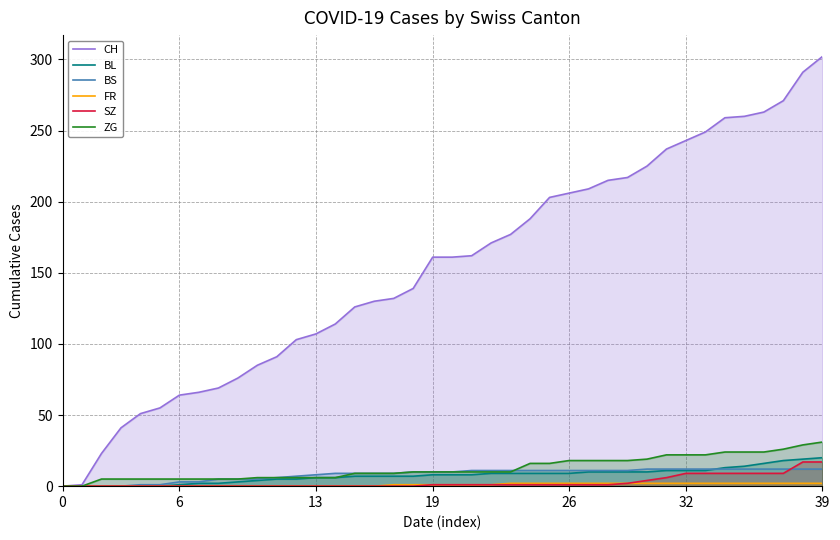

How many values in the BS series exceed 10?

19